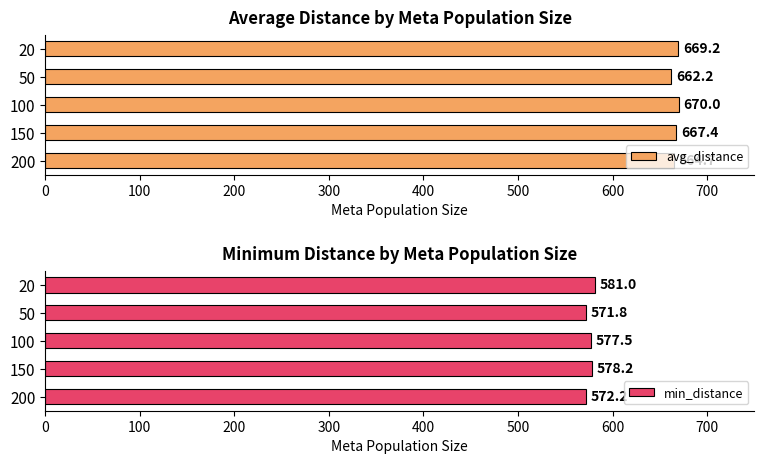

What are all the series names shown in the legend?

avg_distance, min_distance